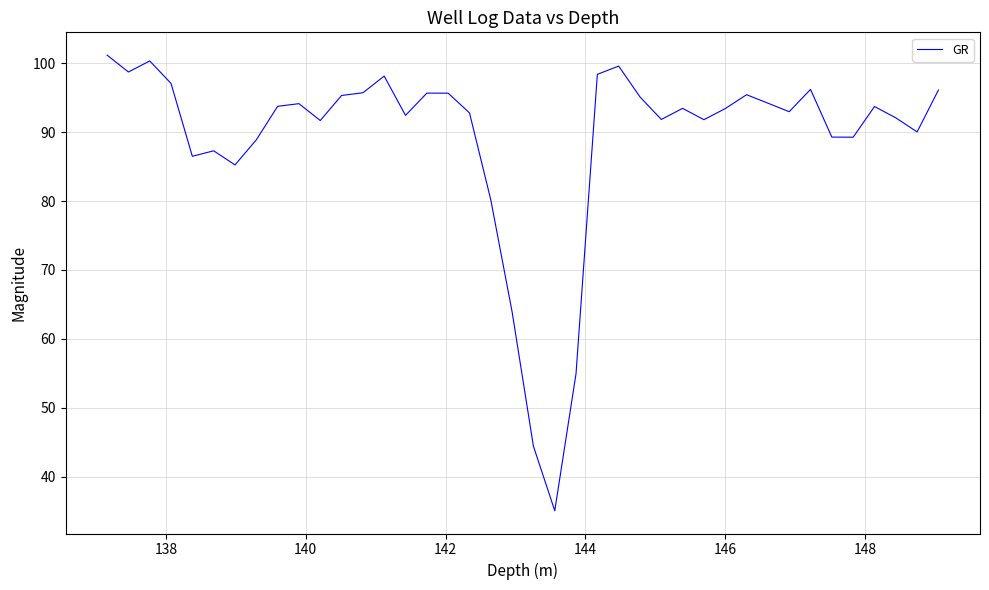

What is the minimum value shown in the chart?

35.0